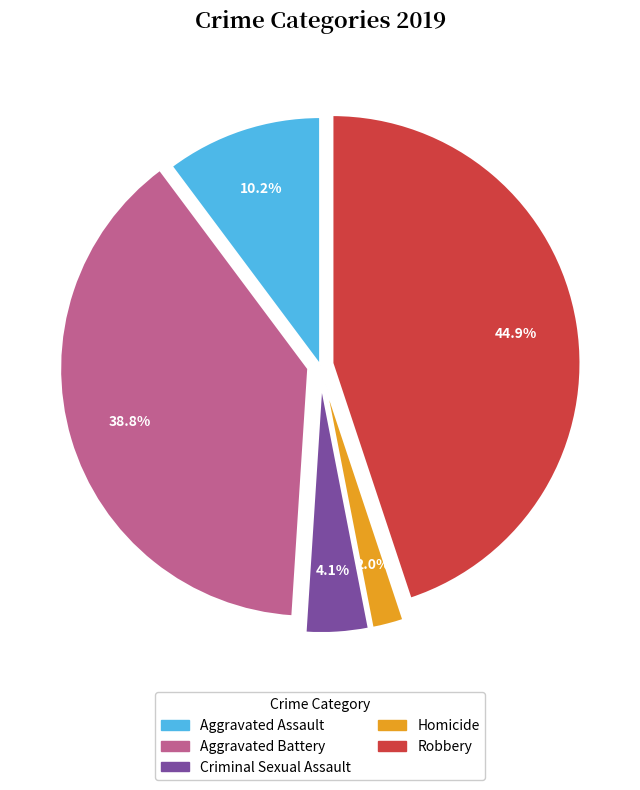

Which category has the smallest portion of the pie?

Homicide